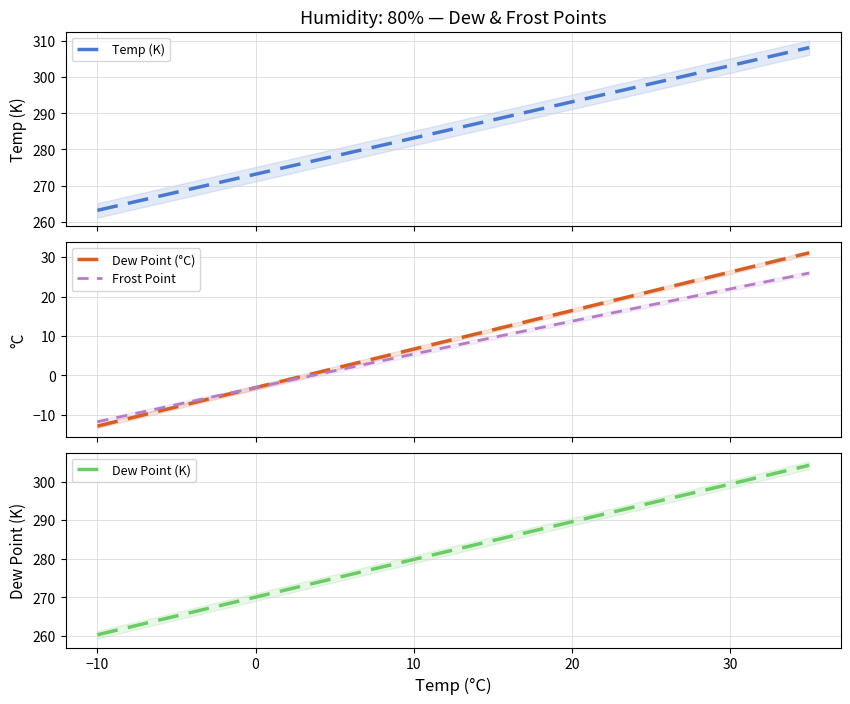

How many values in the Temp (K) series are below 285?

9